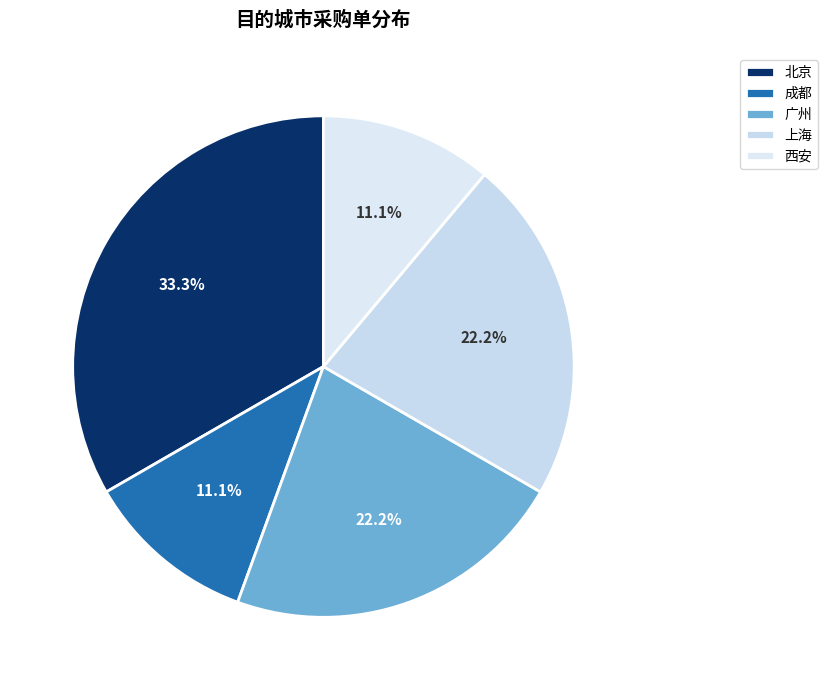

True or false: 西安 accounts for 1% of the total.

False